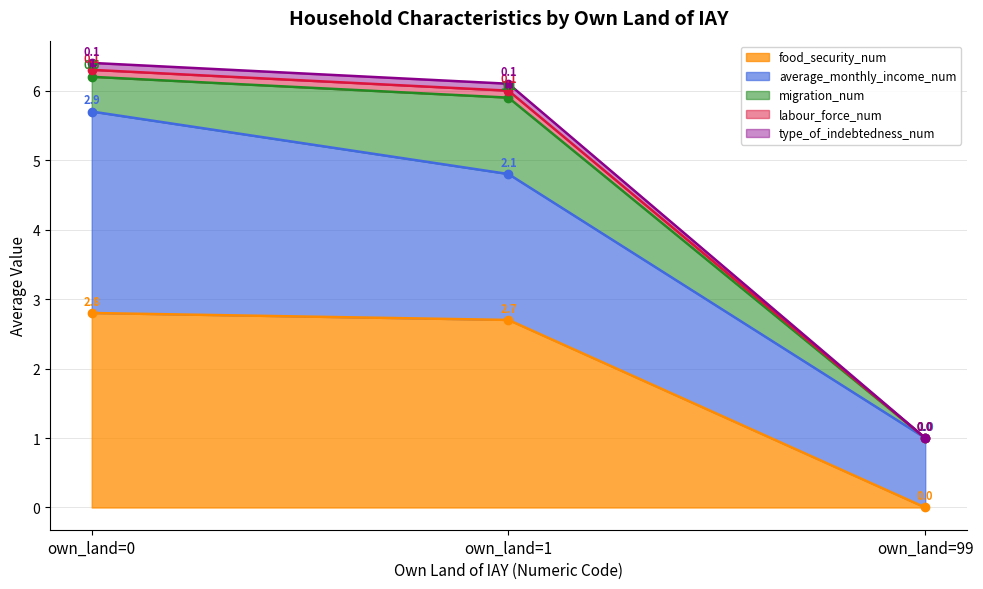

At how many categories does at least one series exceed 1?

2